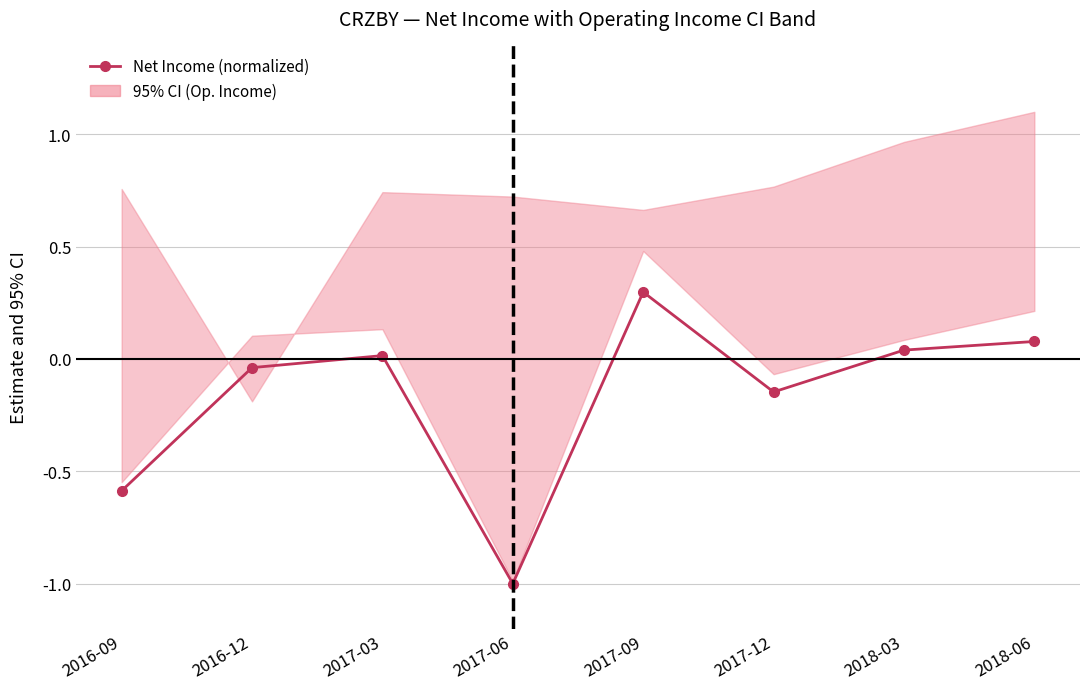

Reading left to right, what are all the values shown in this chart?

2016-09=-0.6	2016-12=-0.0	2017-03=0.0	2017-06=-1.0	2017-09=0.3	2017-12=-0.1	2018-03=0.0	2018-06=0.1